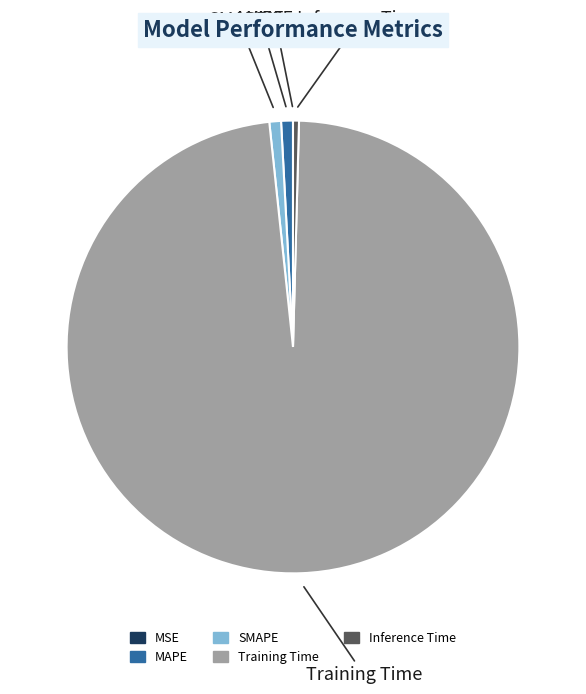

Is the sum of MAPE and Inference Time greater than half?

No